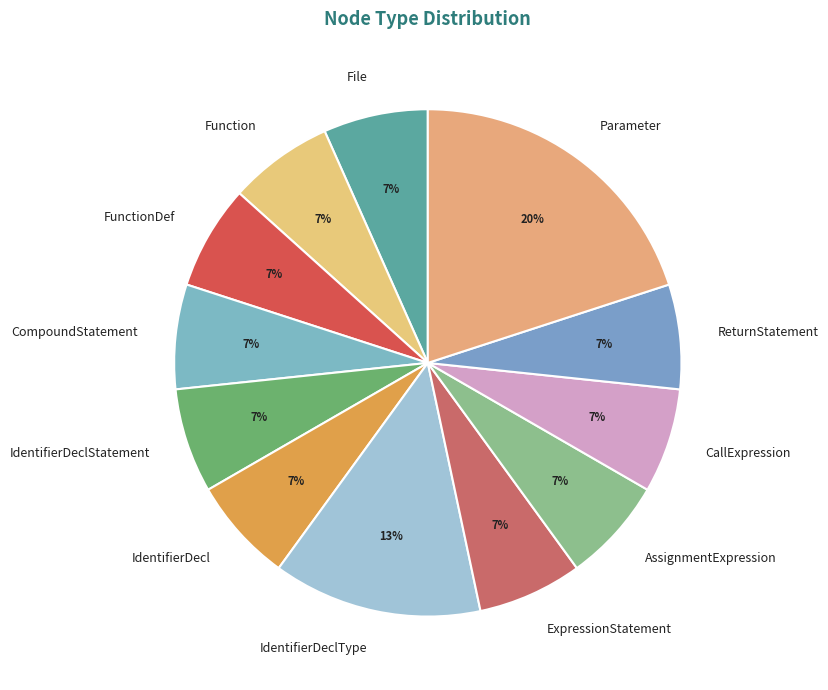

Does AssignmentExpression represent more than half of the total?

No